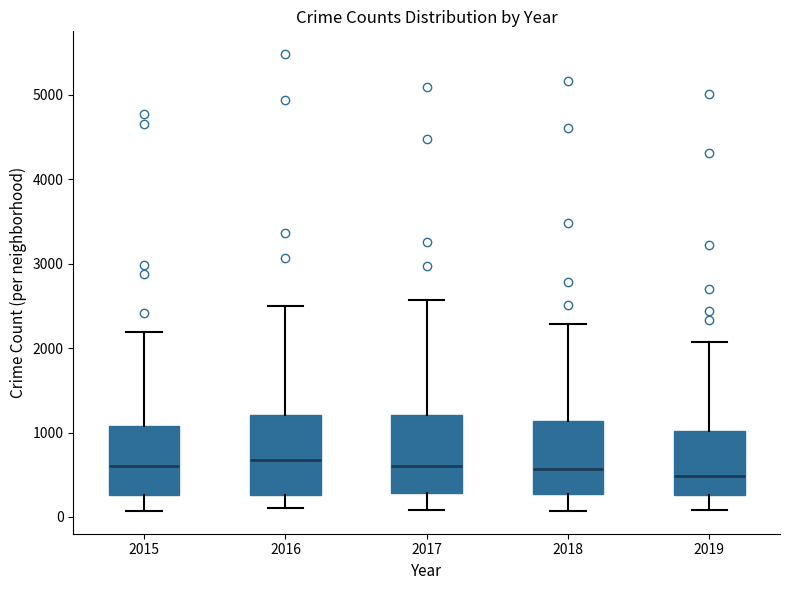

Reading left to right, read every box against the y-axis: the position of its median line, the range the box covers, and the ends of its whiskers. The values are not printed on the chart, so give them approximately, as read against the axis.

2015: median 600, box 300 to 1100, whiskers 100 to 2200
2016: median 700, box 300 to 1200, whiskers 100 to 2500
2017: median 600, box 300 to 1200, whiskers 100 to 2600
2018: median 600, box 300 to 1100, whiskers 100 to 2300
2019: median 500, box 300 to 1000, whiskers 100 to 2100